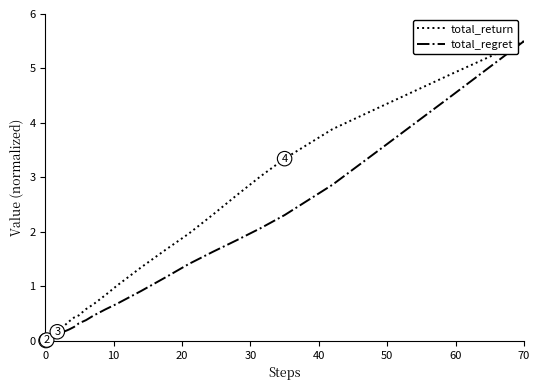

What is the maximum value for total_return?

5.5